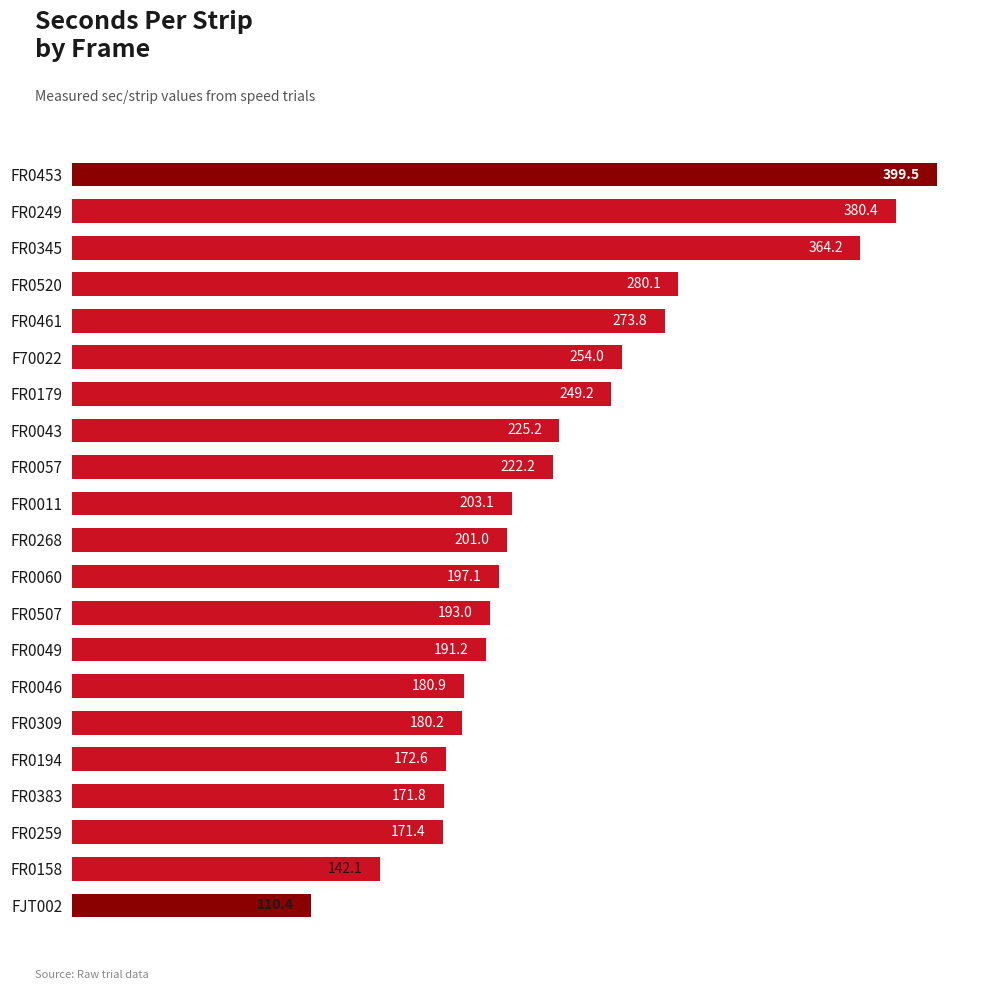

Rank the categories by value from highest to lowest.

FR0453, FR0249, FR0345, FR0520, FR0461, F70022, FR0179, FR0043, FR0057, FR0011, FR0268, FR0060, FR0507, FR0049, FR0046, FR0309, FR0194, FR0383, FR0259, FR0158, FJT002